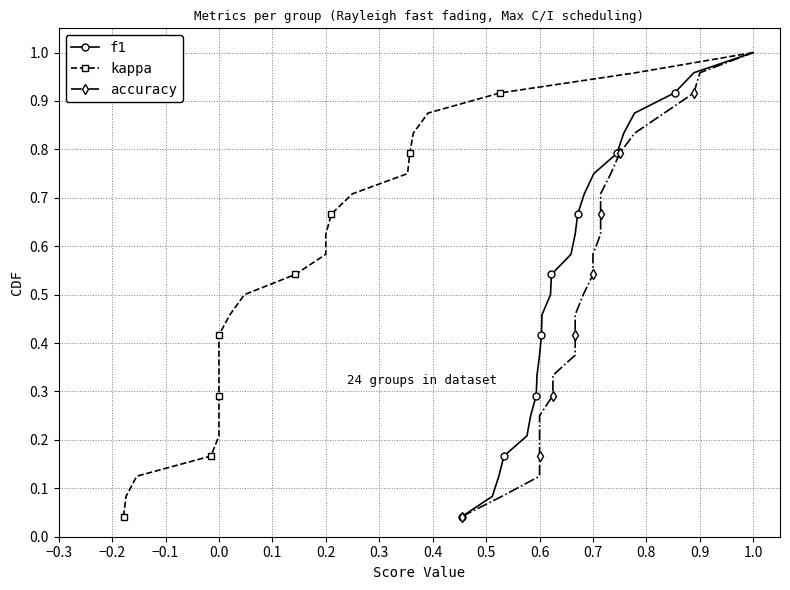

True or false: f1 has more than 2 interior local peaks.

False